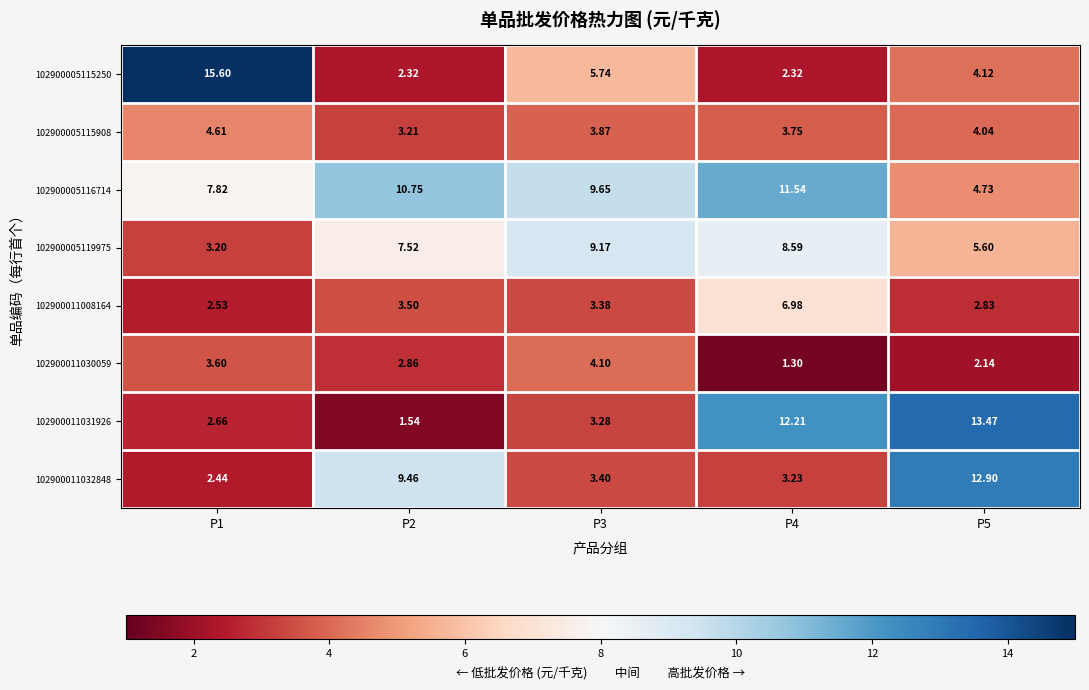

What is the spread (max minus min) of values at P5?

11.3